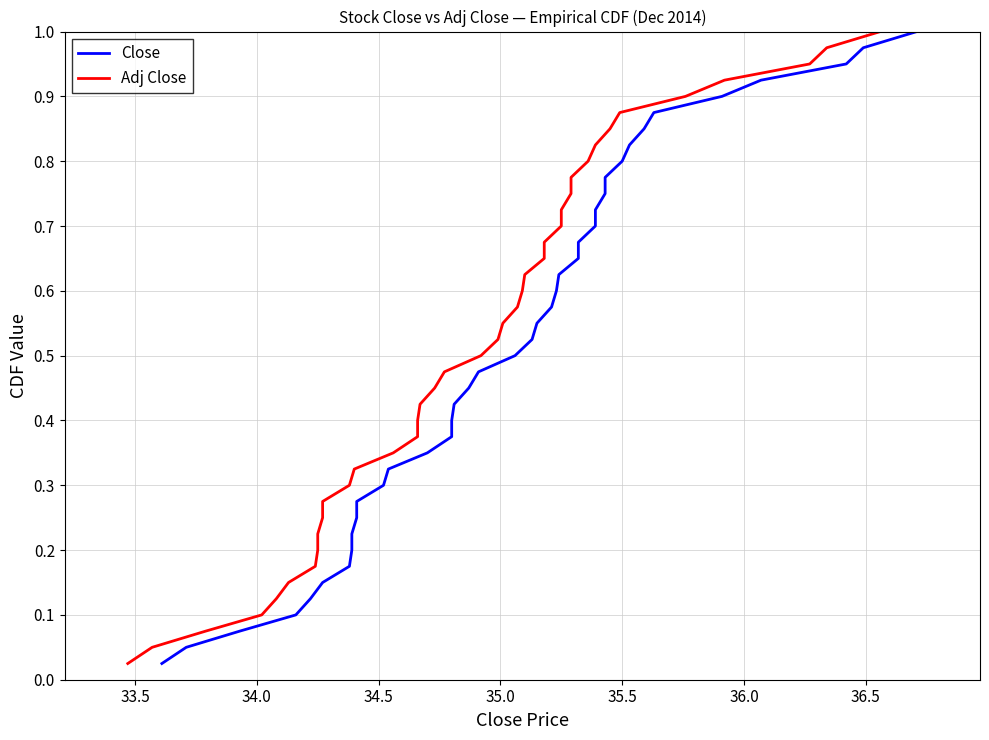

What is the average value of the Adj Close series?

0.5